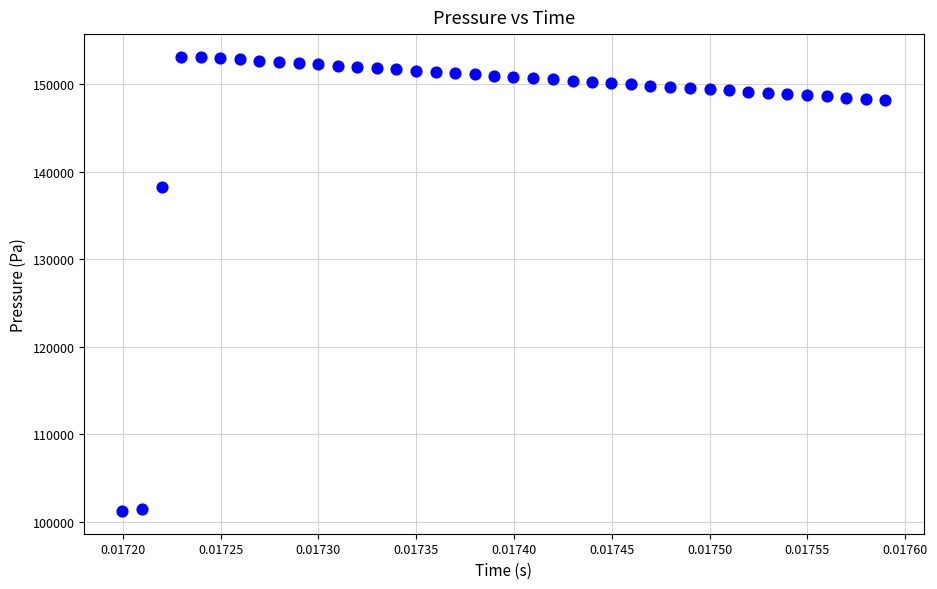

What is the range of Y values (max minus min)?

51949.4